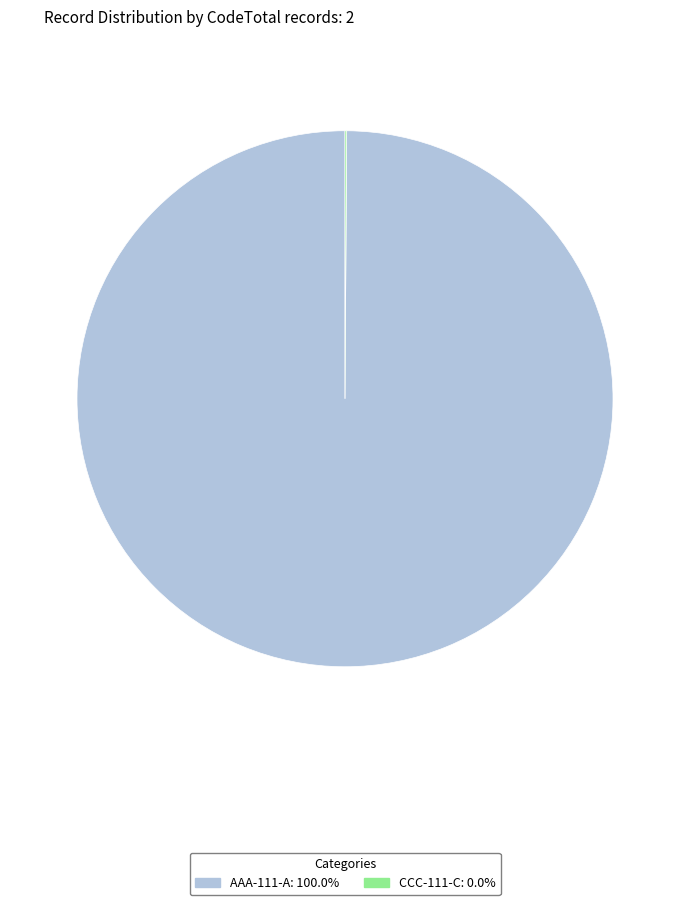

Which slice is the largest?

AAA-111-A